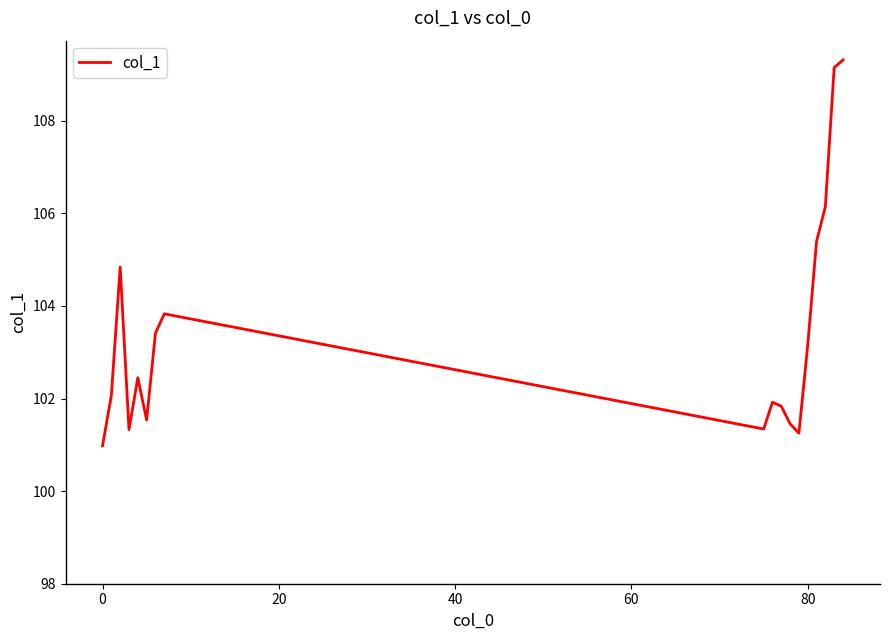

What is the maximum value shown in the chart?

109.3